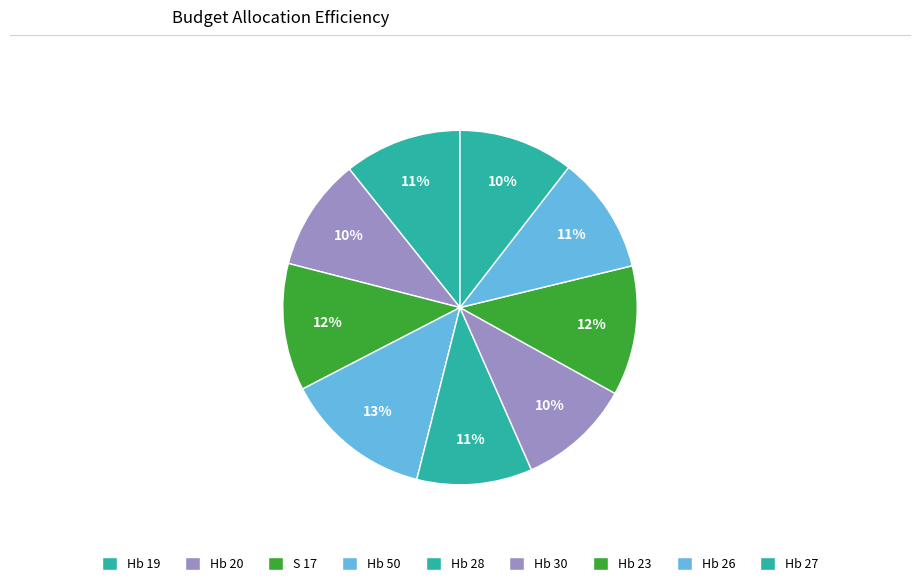

Which slice is the smallest?

Hb 20